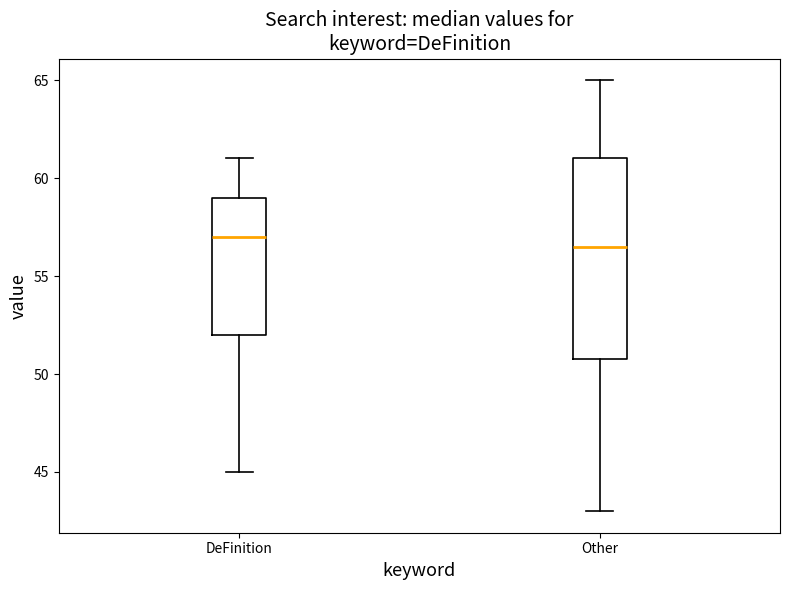

Reading left to right, transcribe this box plot: for each box, give where its median line is, the range the box spans, and where its two whiskers end, as read against the y-axis. The values are not printed on the chart, so give them approximately, as read against the axis.

DeFinition: median 57.0, box 52.0 to 59.0, whiskers 45.0 to 61.0
Other: median 56.5, box 51.0 to 61.0, whiskers 43.0 to 65.0